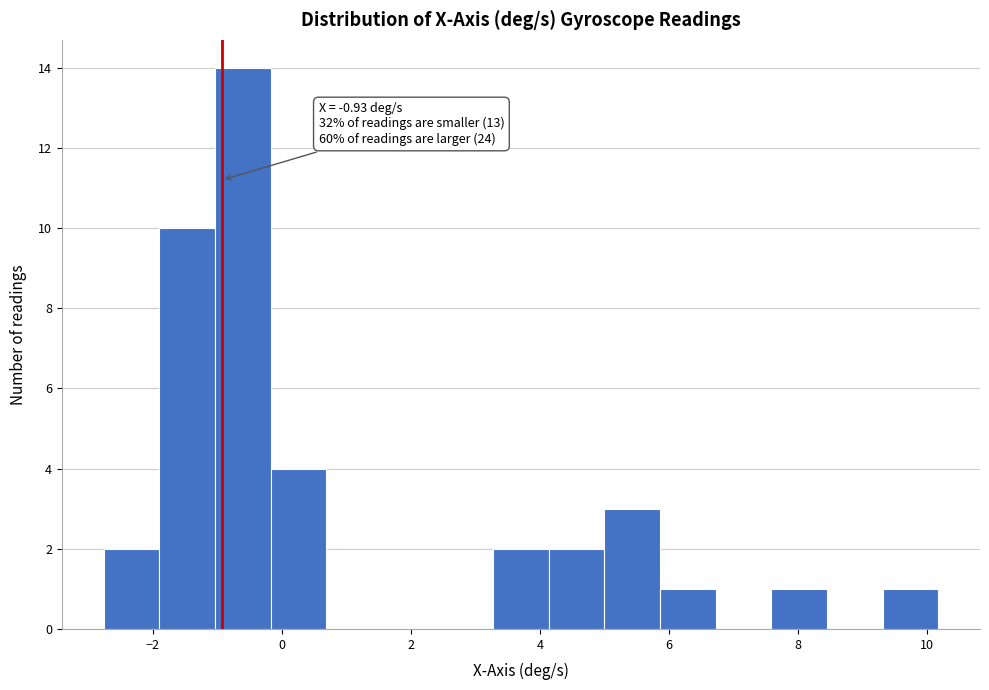

Over which range of the x-axis is the bar tallest?

-1.0 to -0.2